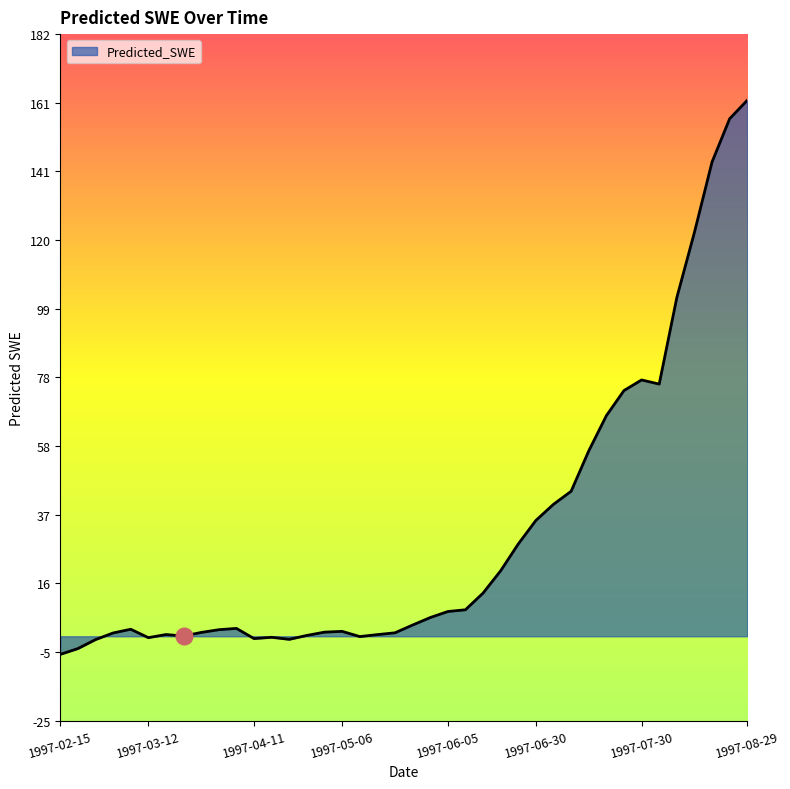

What is the smallest value displayed?

-5.5